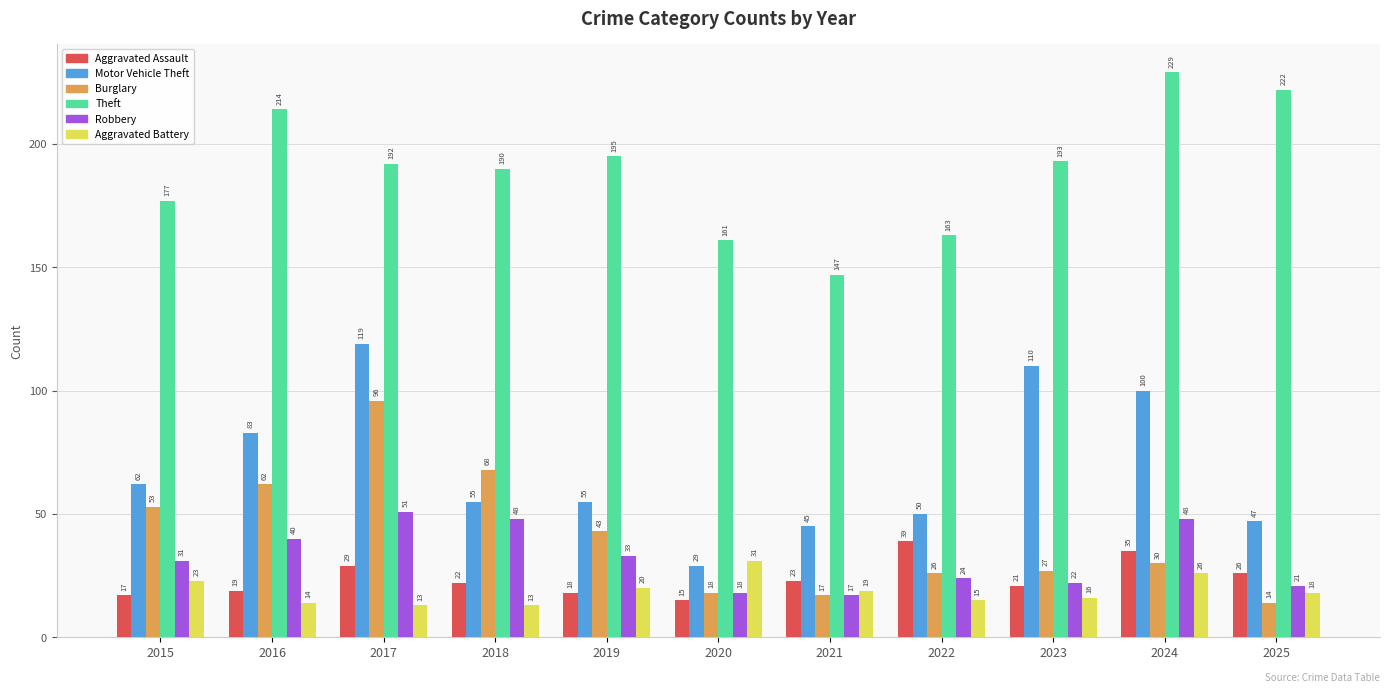

Which series has the widest spread of values?

Motor Vehicle Theft